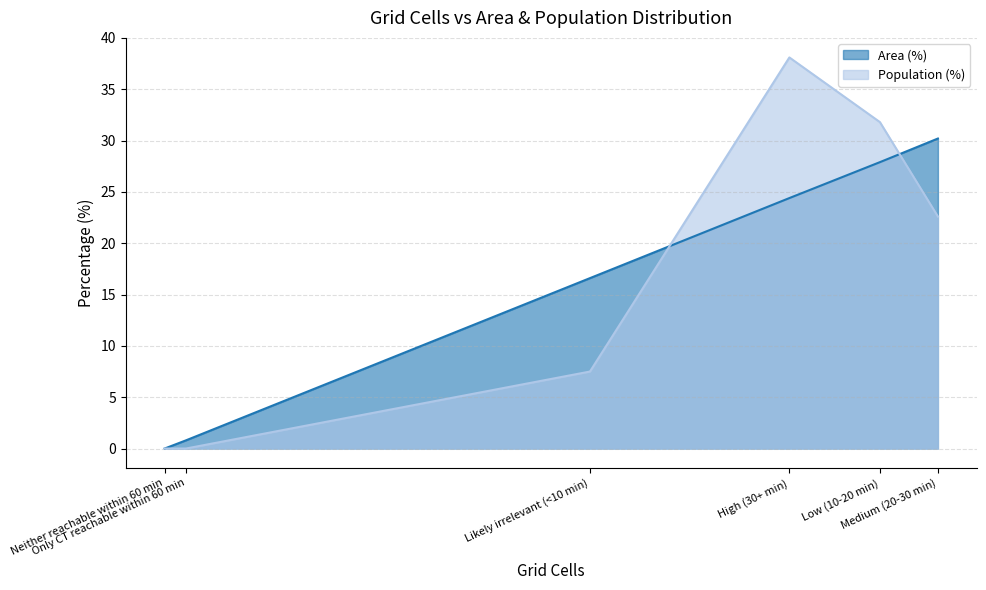

What is the maximum value shown in the chart?

38.1